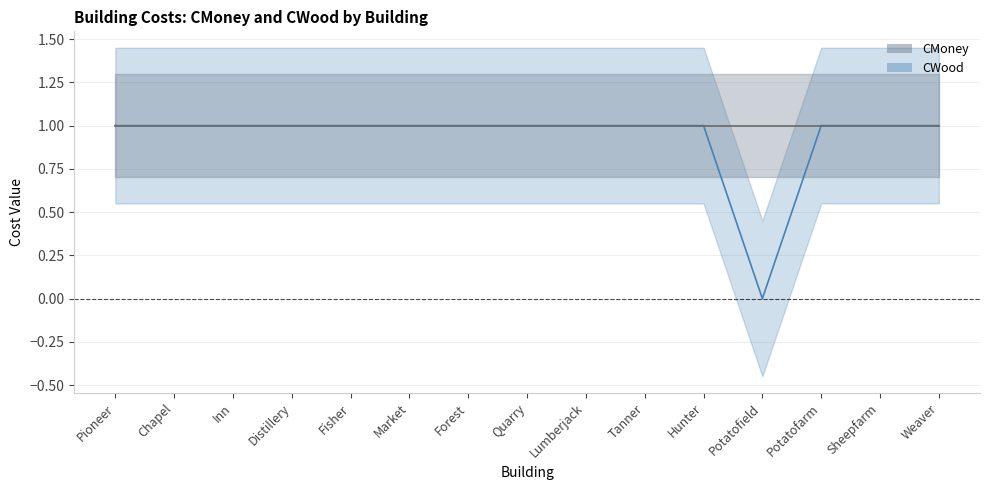

Does the chart display data point markers on the line(s)?

No